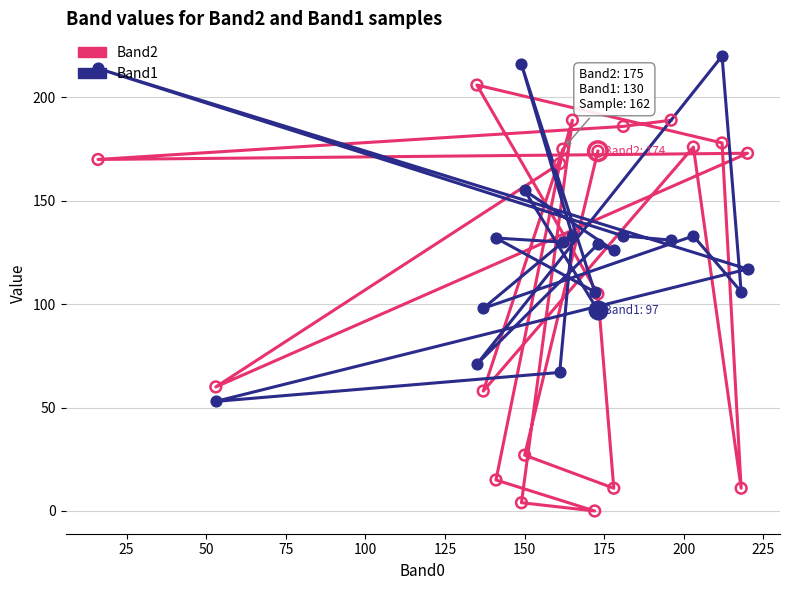

Which series has the largest Y range (max minus min)?

Band2